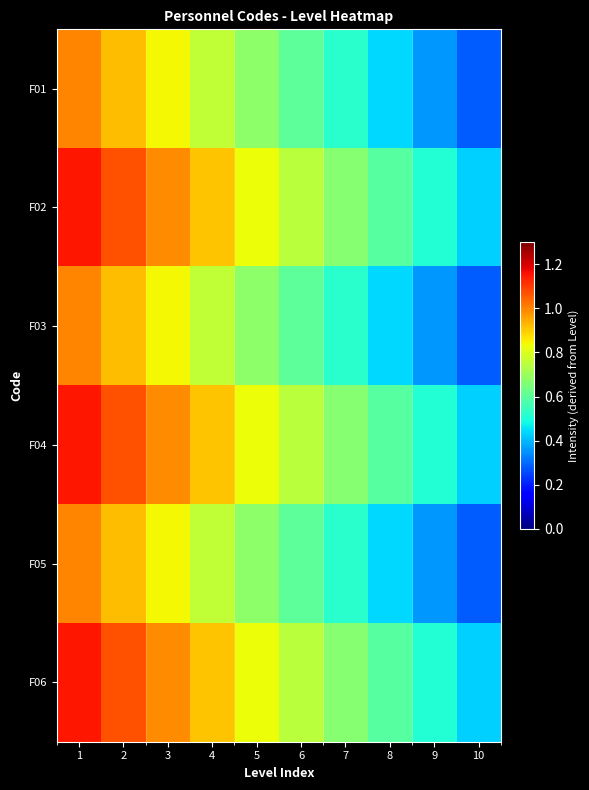

What is the total value across all series at 7?

3.6